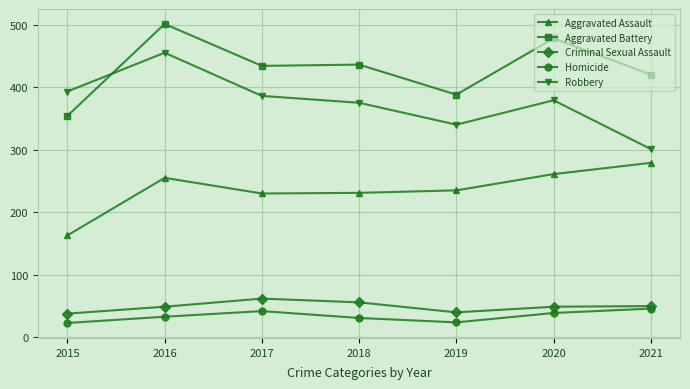

True or false: Aggravated Battery and Homicide intersect in this chart.

False